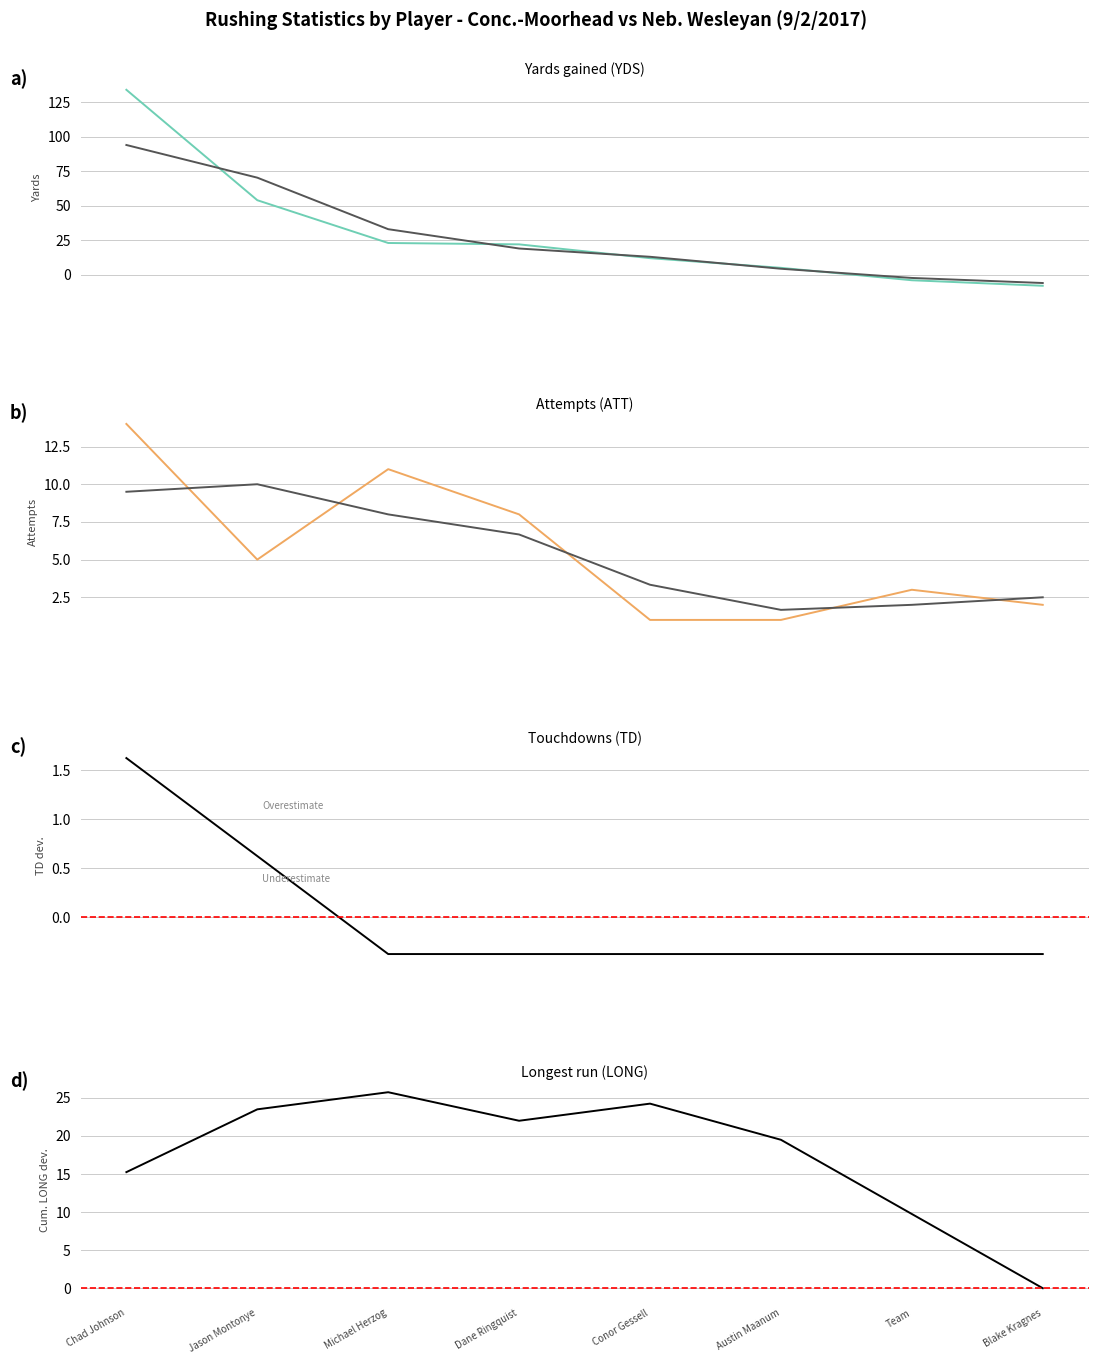

In ATT, how many points are lower than both neighbors (excluding endpoints)?

1